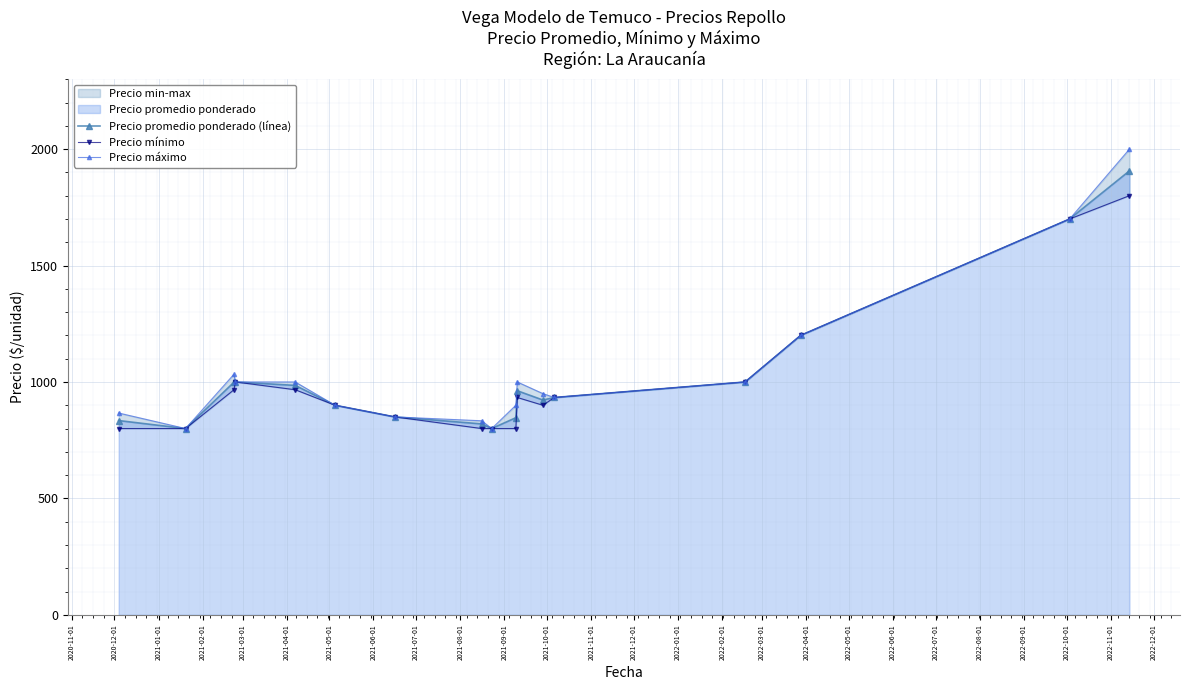

In Precio mínimo, how many points are lower than both neighbors (excluding endpoints)?

1